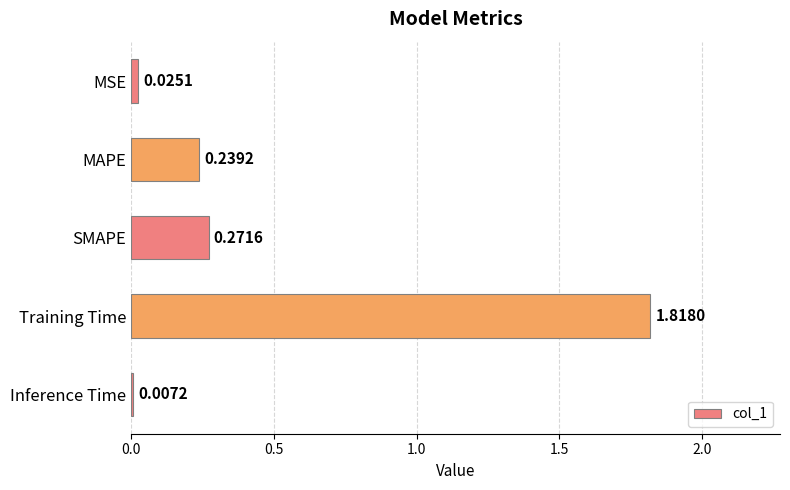

List the labels in order of value, largest first.

Training Time, SMAPE, MAPE, MSE, Inference Time